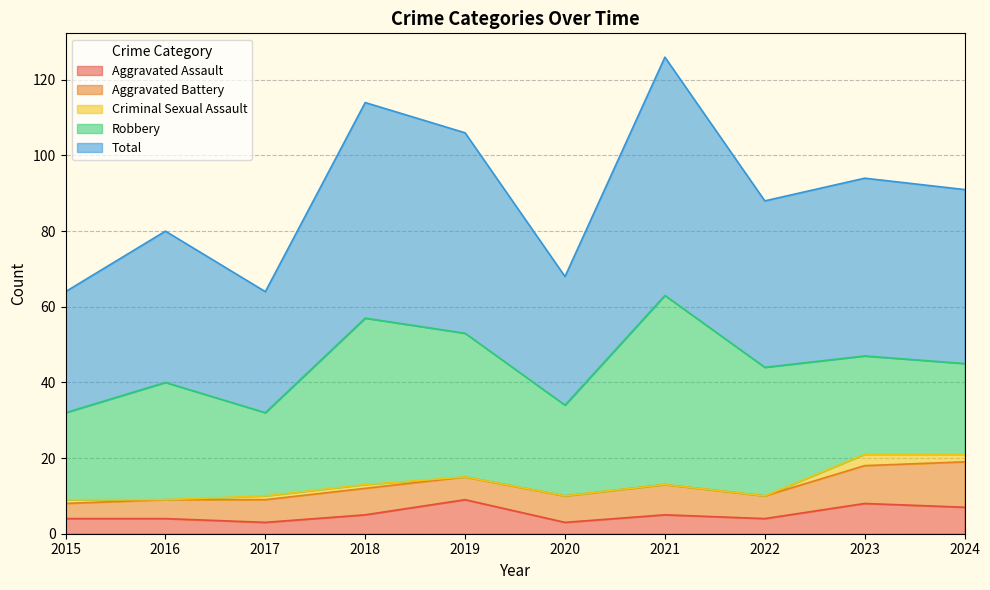

Reading right to left, list all the values displayed in this chart.

Aggravated Assault: 2024=7	2023=8	2022=4	2021=5	2020=3	2019=9	2018=5	2017=3	2016=4	2015=4
Aggravated Battery: 2024=12	2023=10	2022=6	2021=8	2020=7	2019=6	2018=7	2017=6	2016=5	2015=4
Criminal Sexual Assault: 2024=2	2023=3	2022=0	2021=0	2020=0	2019=0	2018=1	2017=1	2016=0	2015=1
Robbery: 2024=24	2023=26	2022=34	2021=50	2020=24	2019=38	2018=44	2017=22	2016=31	2015=23
Total: 2024=46	2023=47	2022=44	2021=63	2020=34	2019=53	2018=57	2017=32	2016=40	2015=32